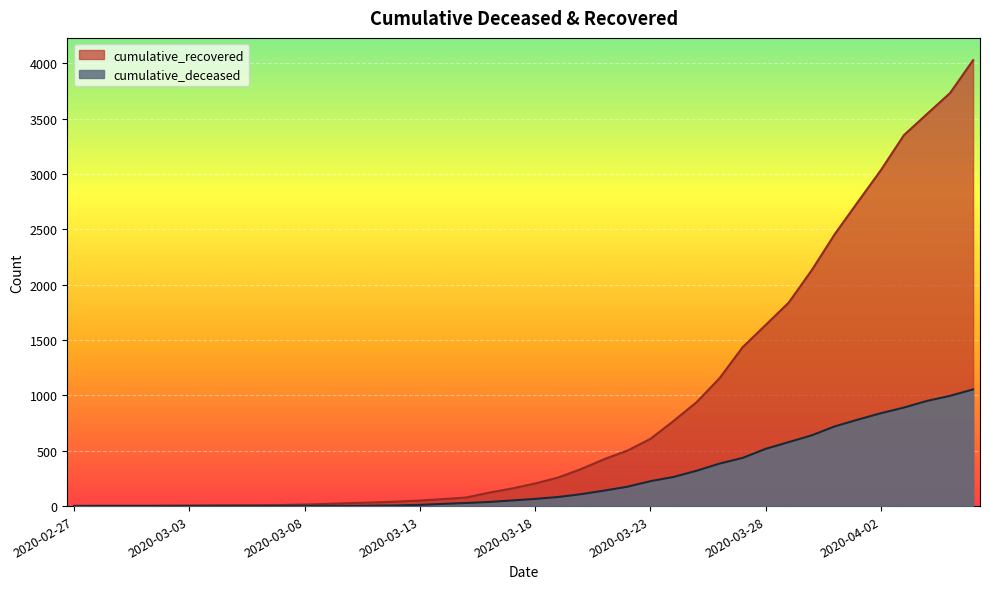

Between 2020-03-13 and 2020-03-03, which is larger?

2020-03-13